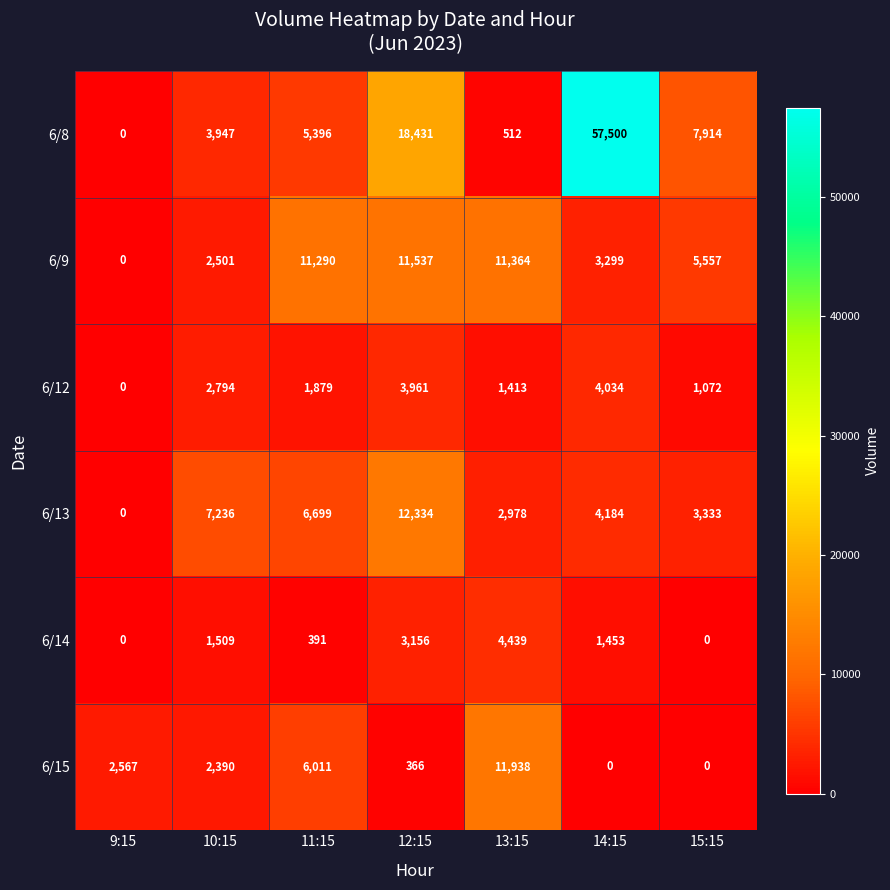

What is the difference between the second highest and second lowest values in the 6/9 series?

8863